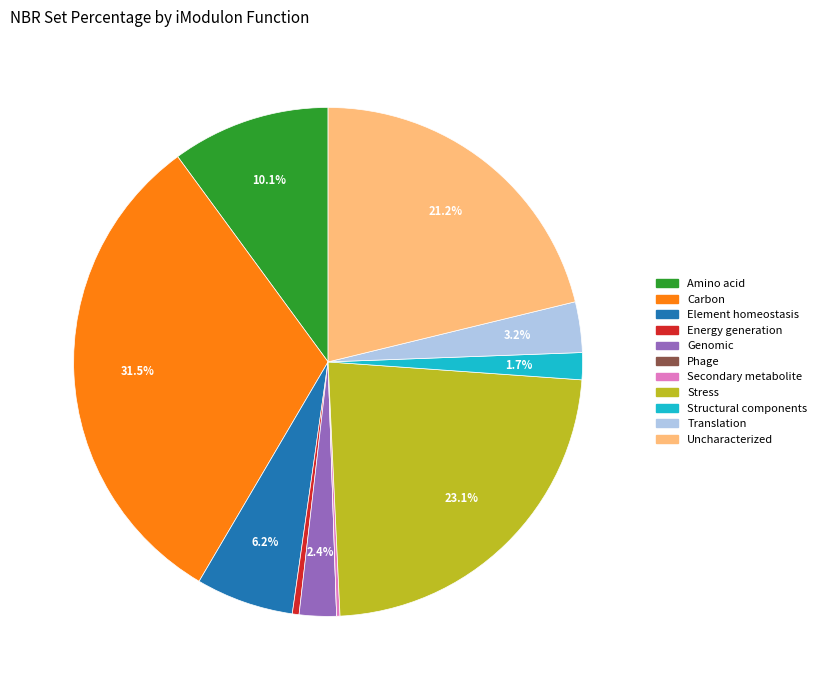

What percentage is the Stress slice, to the nearest percent?

23%